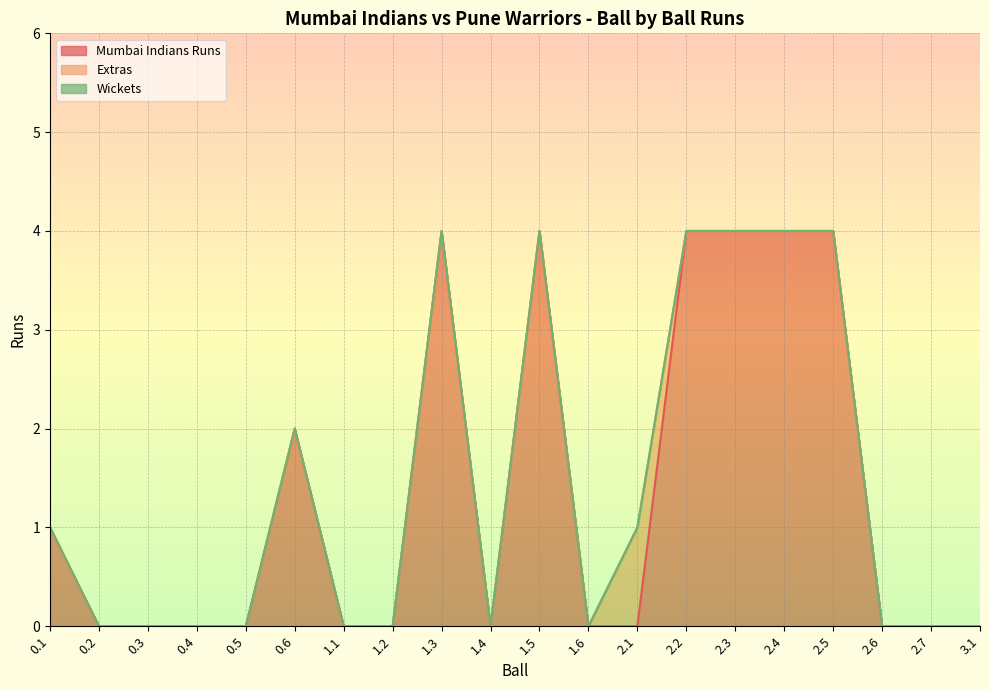

True or false: Wickets has more than 0 points higher than both neighbors.

False